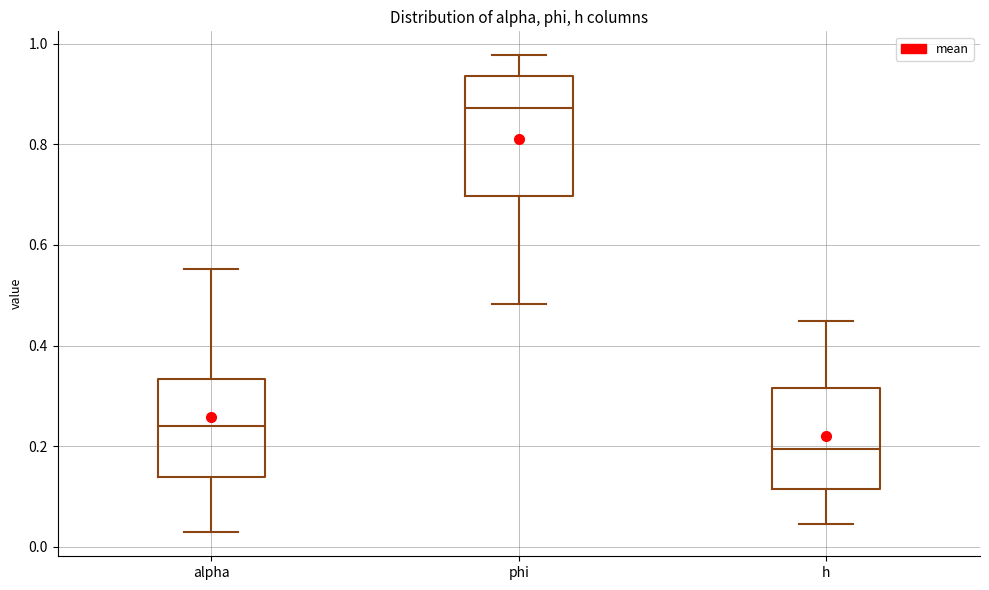

Reading left to right, read every box against the y-axis: the position of its median line, the range the box covers, and the ends of its whiskers. The values are not printed on the chart, so give them approximately, as read against the axis.

alpha: median 0.24, box 0.14 to 0.34, whiskers 0.02 to 0.56
phi: median 0.88, box 0.70 to 0.94, whiskers 0.48 to 0.98
h: median 0.20, box 0.12 to 0.32, whiskers 0.04 to 0.44